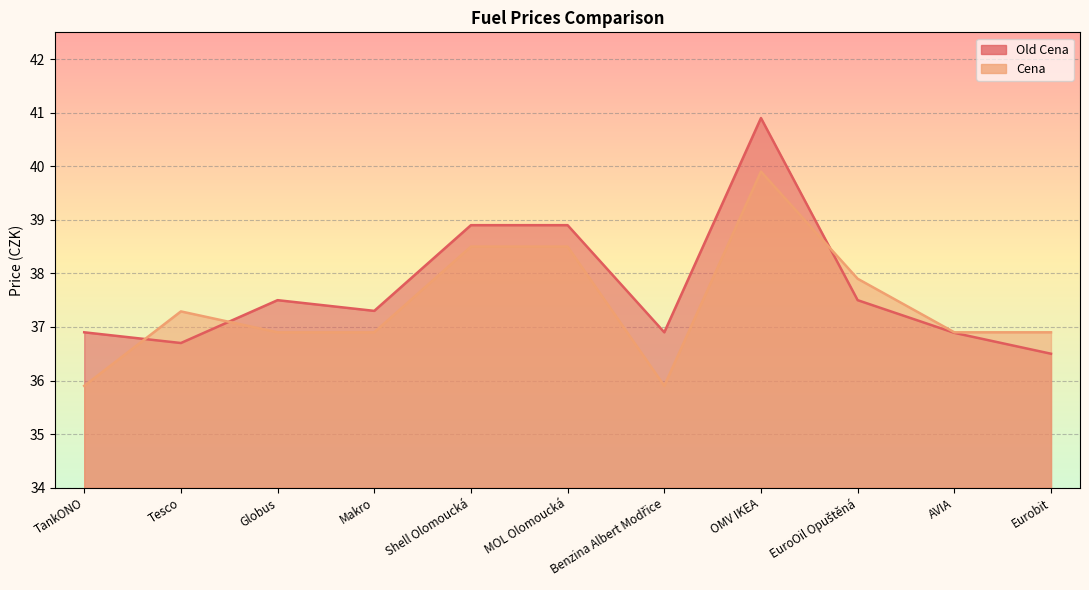

Rank the series by their maximum value, from highest to lowest.

Old Cena, Cena